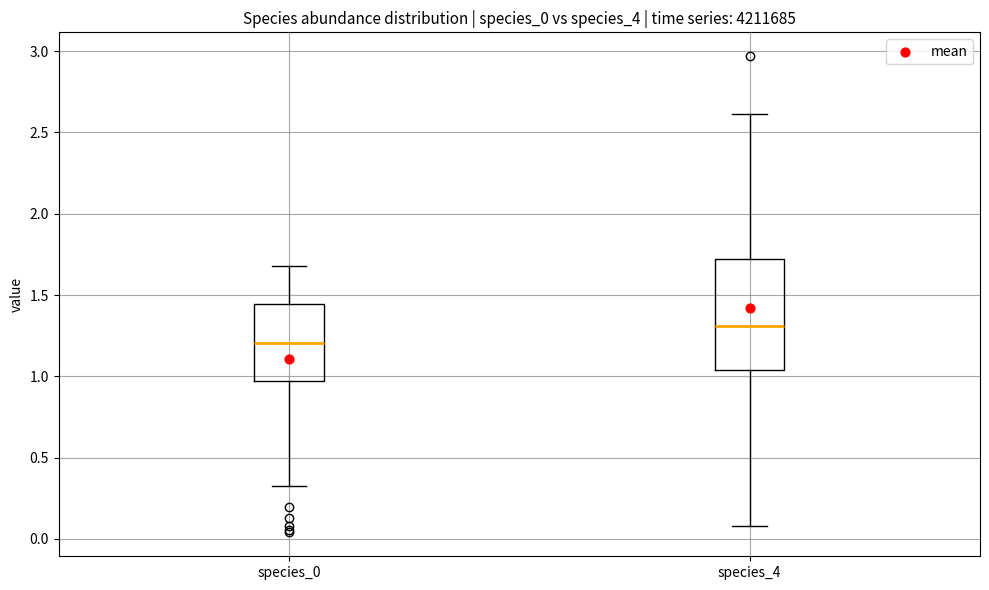

Which box is the tallest, from its lower edge to its upper edge?

species_4